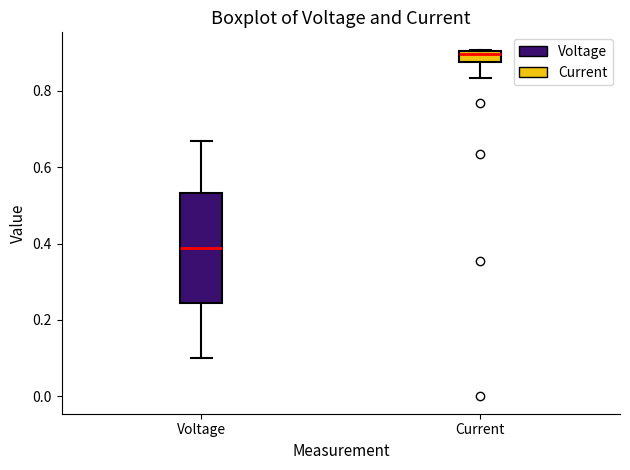

Where is the upper edge of the box for Voltage on the y-axis? The values are not printed on the chart, so give them approximately, as read against the axis.

0.54